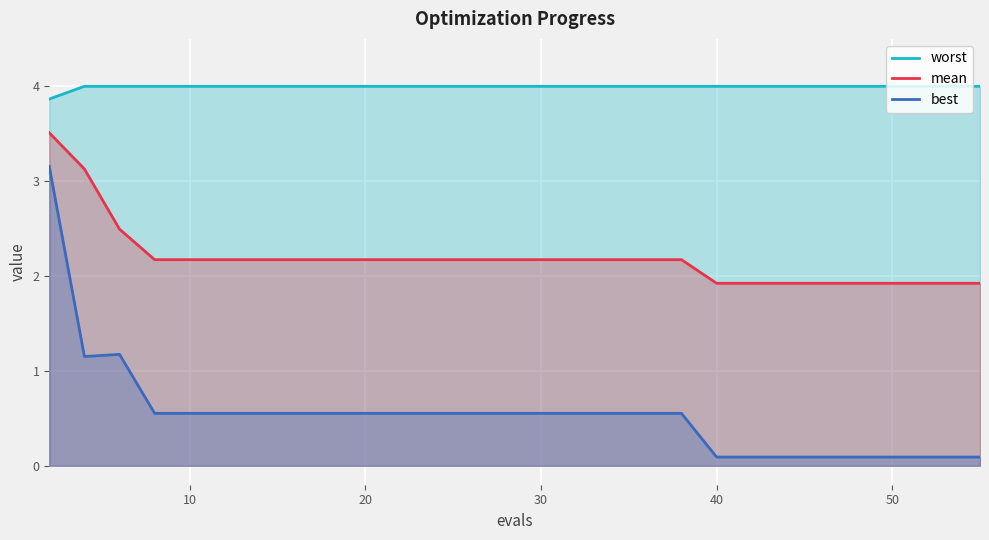

What is the highest value of the worst series?

4.0